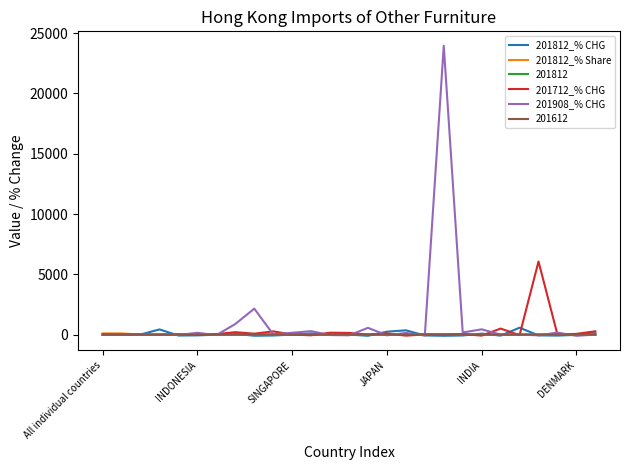

How many lines are shown in the chart?

6